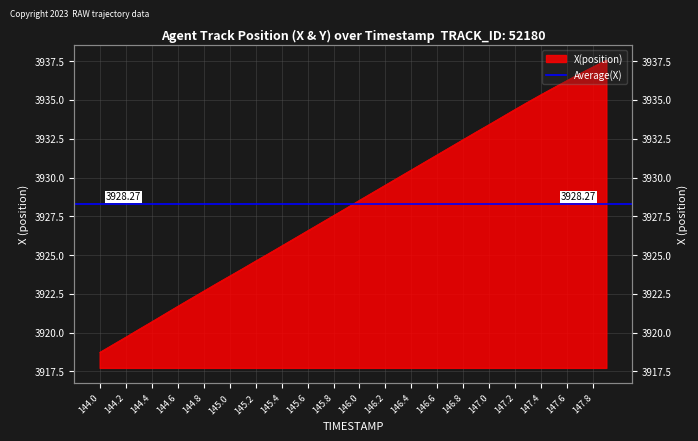

What is the ratio of the value at 144.6 to the value at 146.1?

1.0